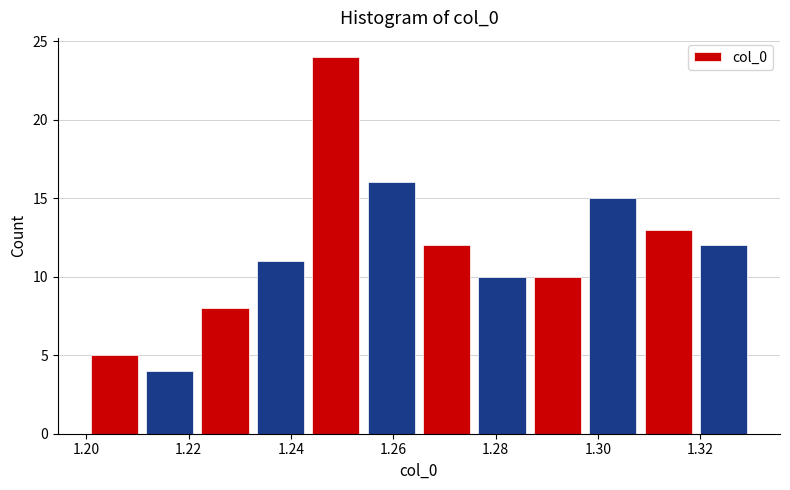

Reading left to right, transcribe this chart: for each bar, give the range it covers on the x-axis and its height. Neither the bar edges nor the heights are printed on the chart, so give them approximately, as read against the axes.

1.200 to 1.210: 5
1.210 to 1.222: 4
1.222 to 1.232: 8
1.232 to 1.244: 11
1.244 to 1.254: 24
1.254 to 1.266: 16
1.266 to 1.276: 12
1.276 to 1.286: 10
1.286 to 1.298: 10
1.298 to 1.308: 15
1.308 to 1.320: 13
1.320 to 1.330: 12